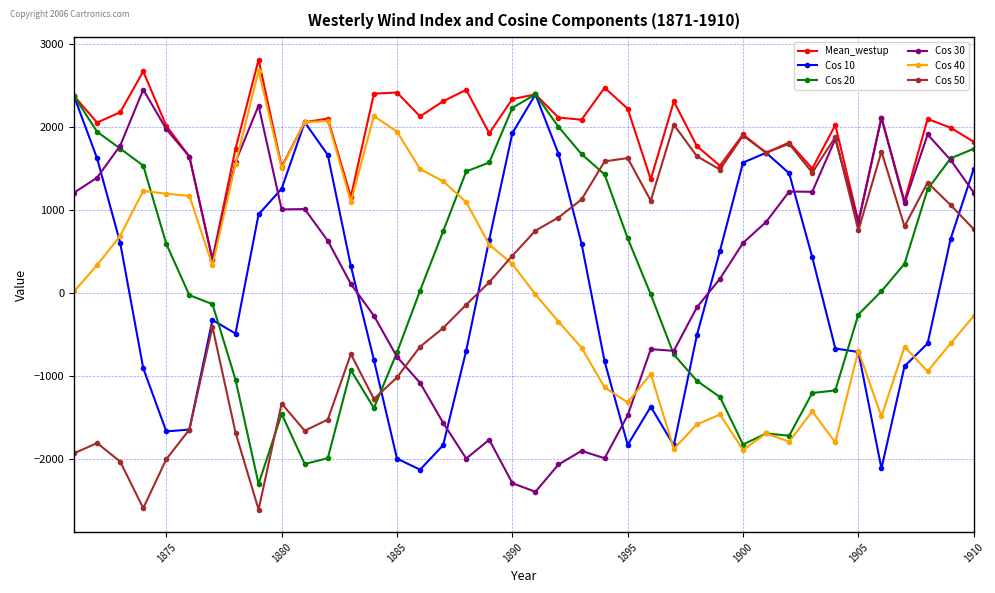

What is the maximum value for Cos 50?

2030.0